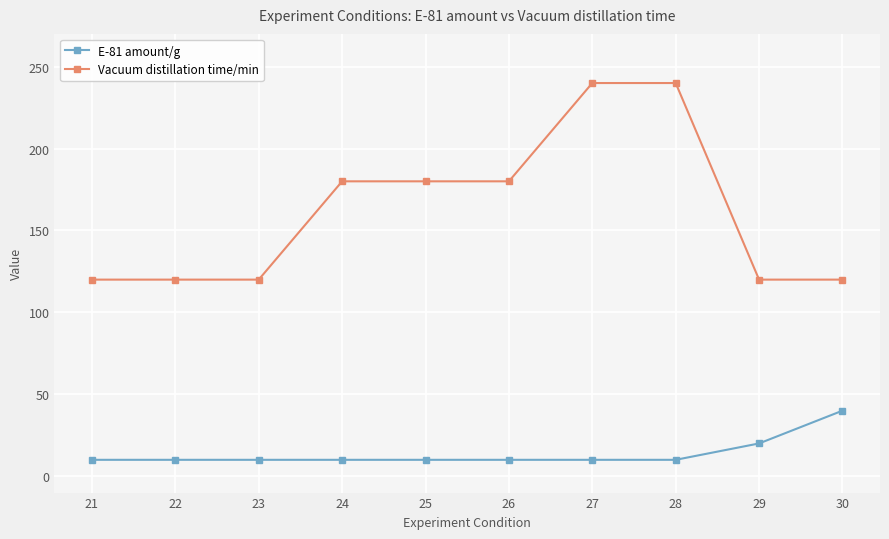

At which label is E-81 amount/g closest to 25?

29